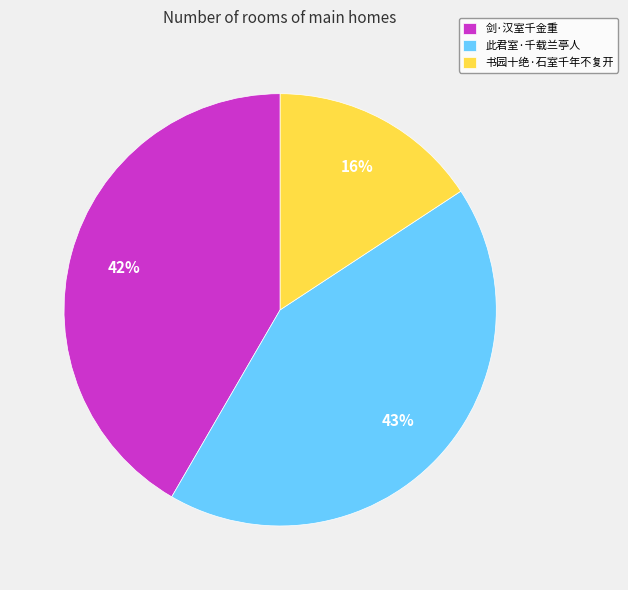

Which slice is the smallest?

书园十绝·石室千年不复开